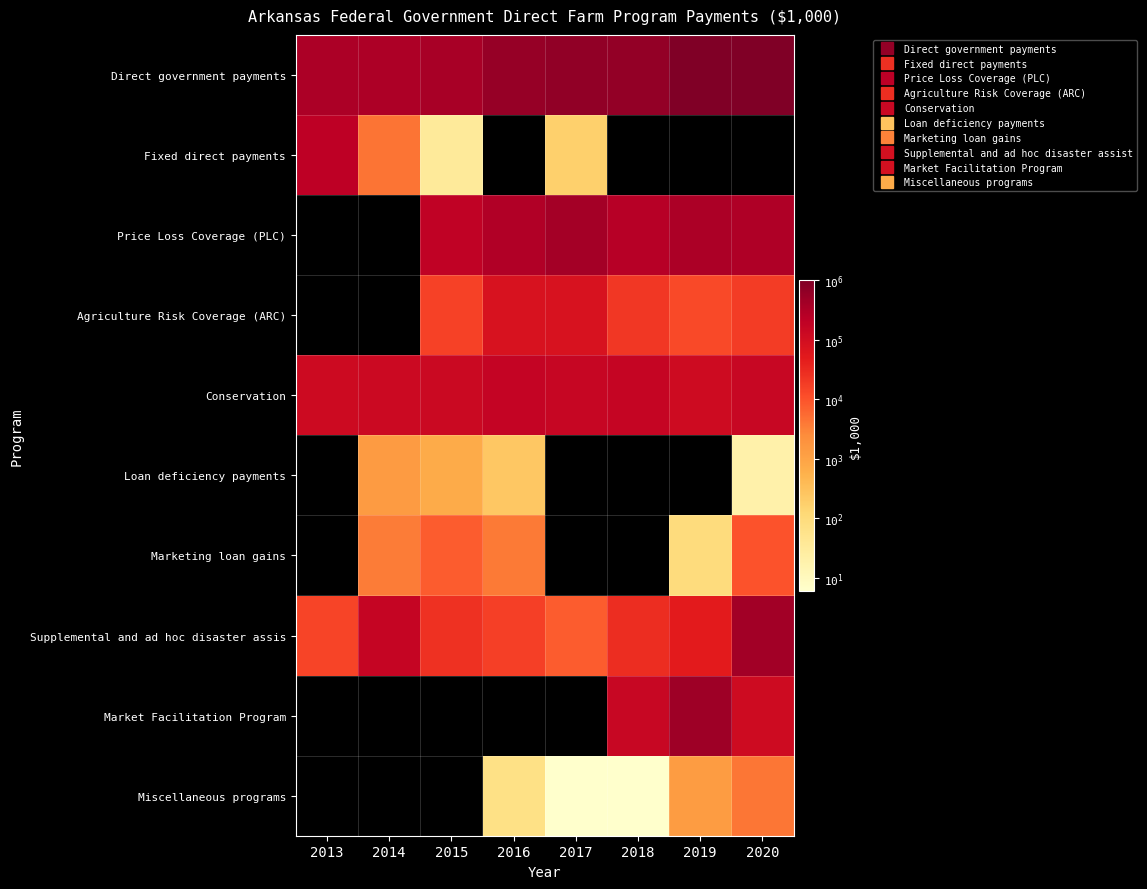

What is the greatest value displayed?

1025441